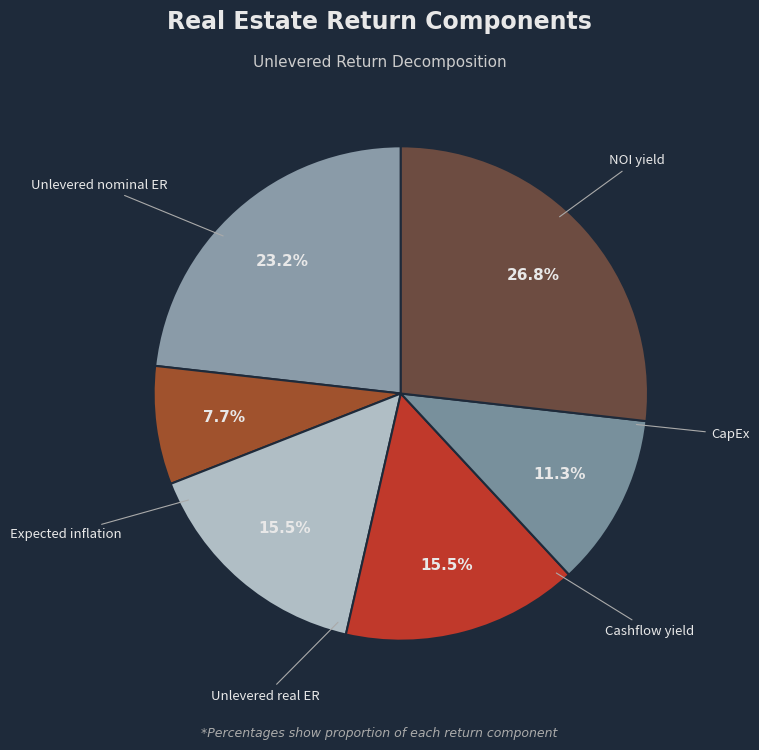

Is there a majority slice in this chart?

No